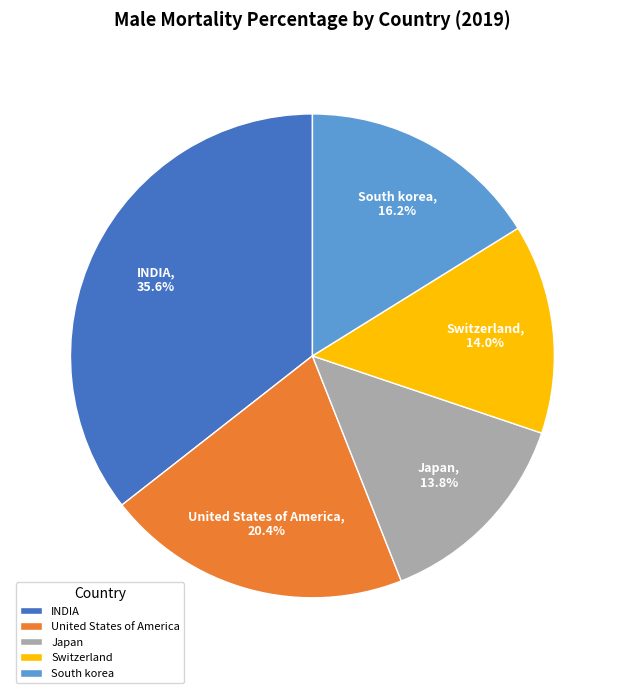

Which category has the biggest portion of the pie?

INDIA